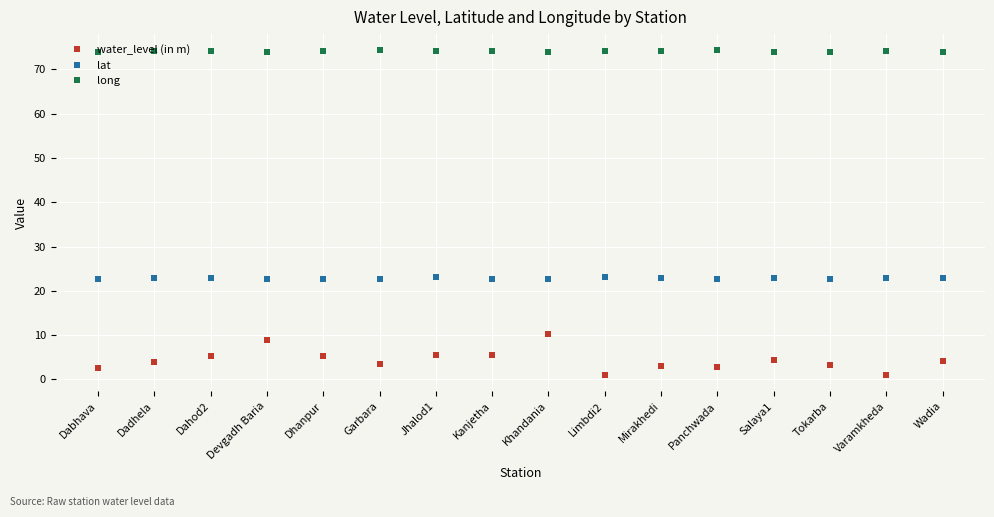

What is the difference between the highest and lowest values at Mirakhedi?

71.2